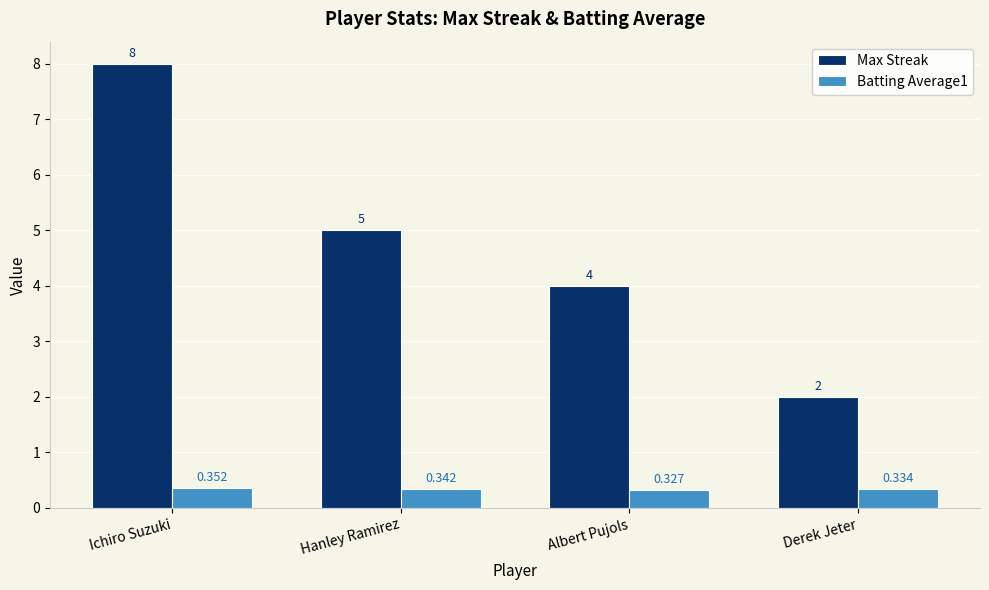

How many distinct data groups are displayed?

2